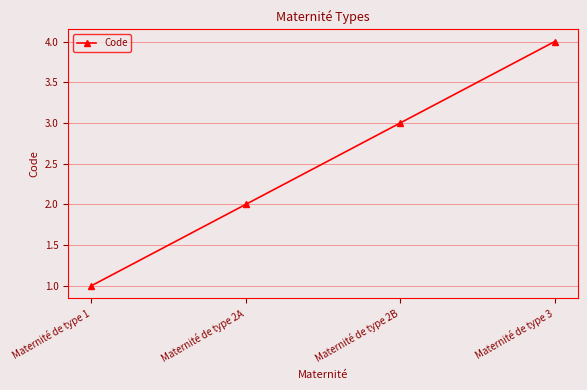

Rank the categories by value from lowest to highest.

Maternité de type 1, Maternité de type 2A, Maternité de type 2B, Maternité de type 3